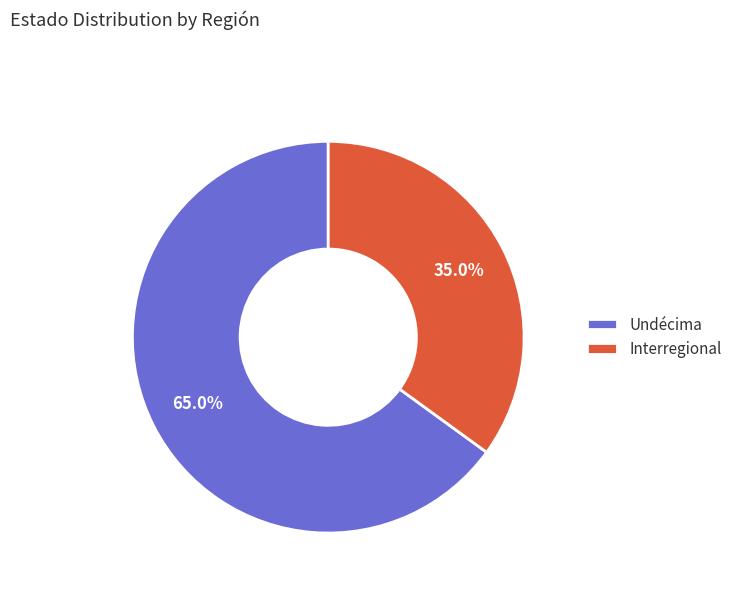

What is the largest slice in the pie chart?

Undécima